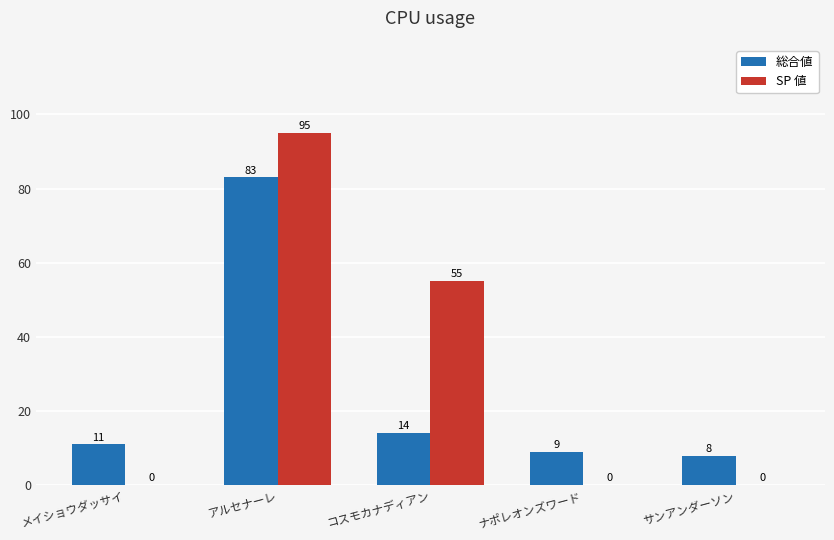

At which category is the sum across all series the highest?

アルセナーレ